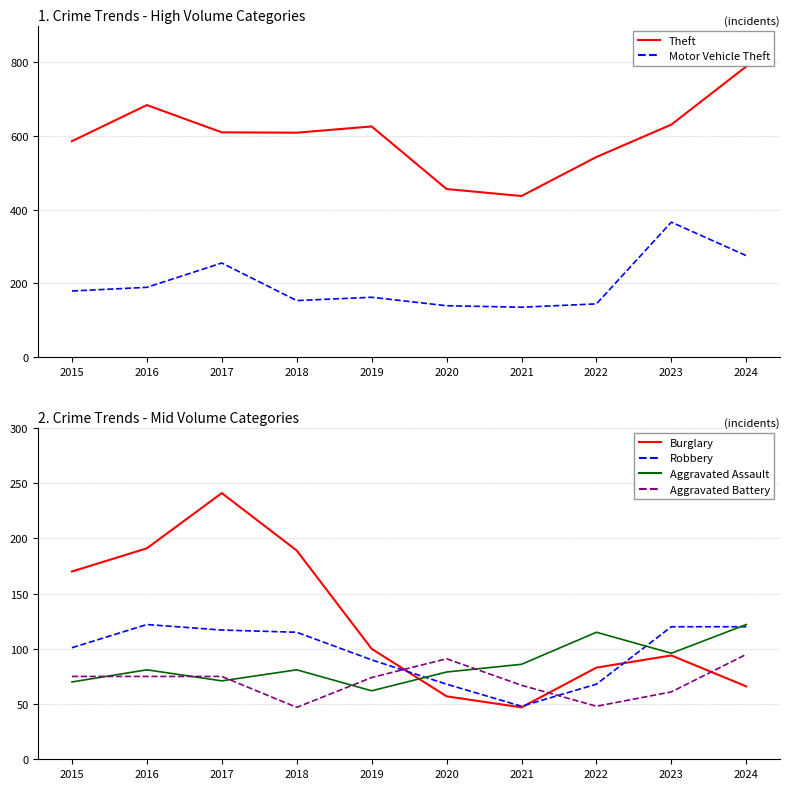

The value of Robbery at 2022 is 68. True or false?

True